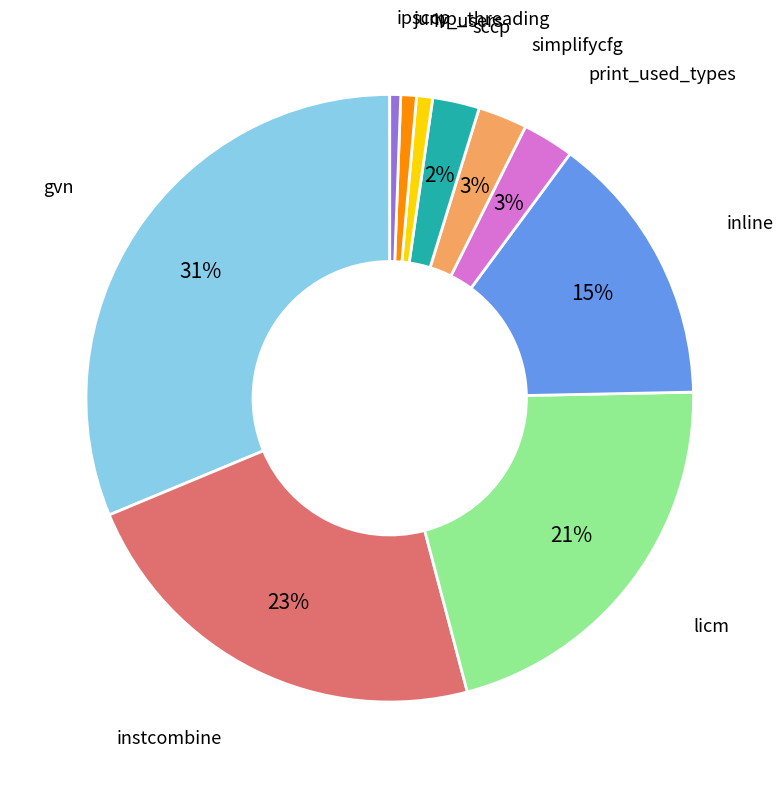

Which has a higher value, iv_users or licm?

licm